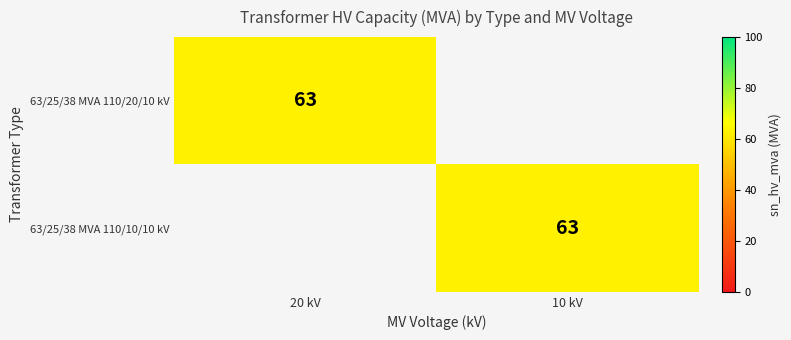

Which category has the highest value across all series?

20 kV